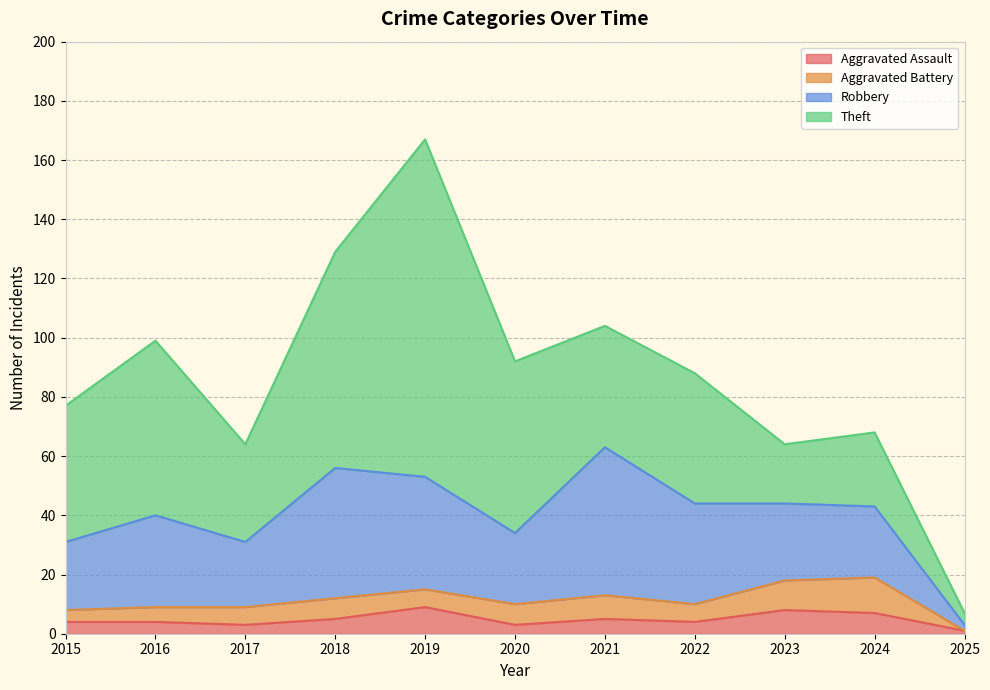

What is the sum of all Robbery values?

318